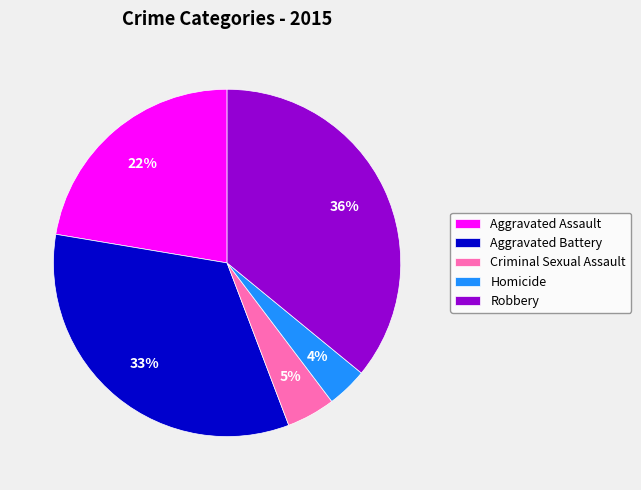

Combined, do Criminal Sexual Assault and Homicide account for over 50%?

No